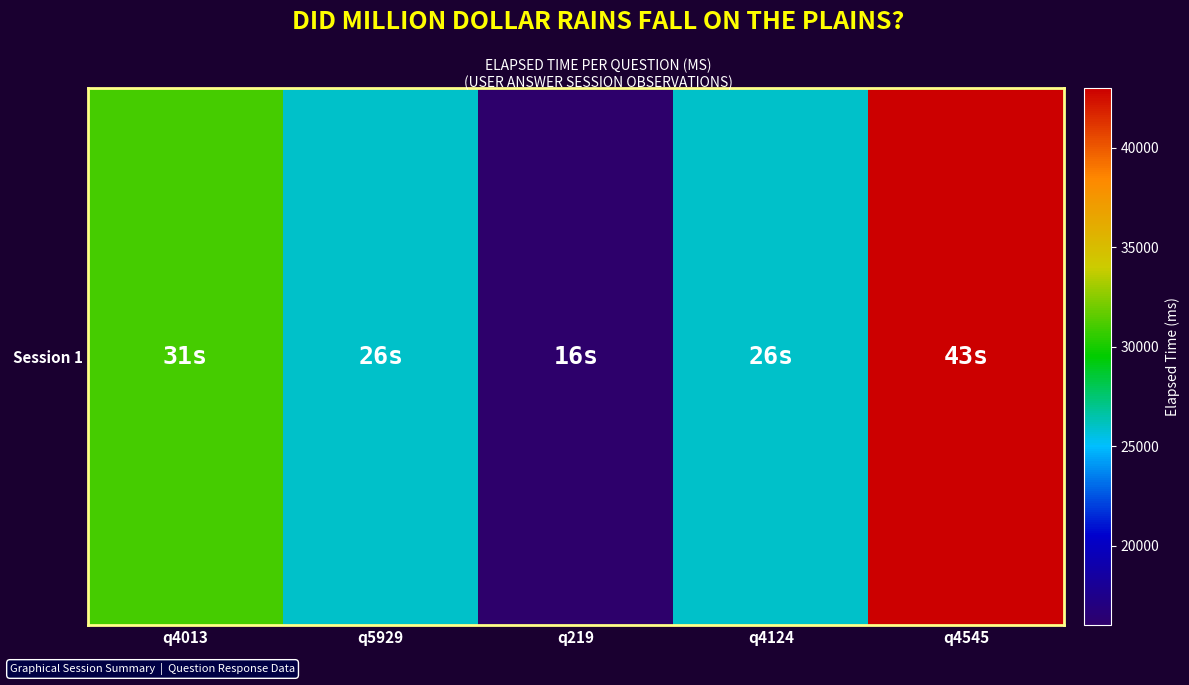

Which label corresponds to the largest value in the chart?

q4545